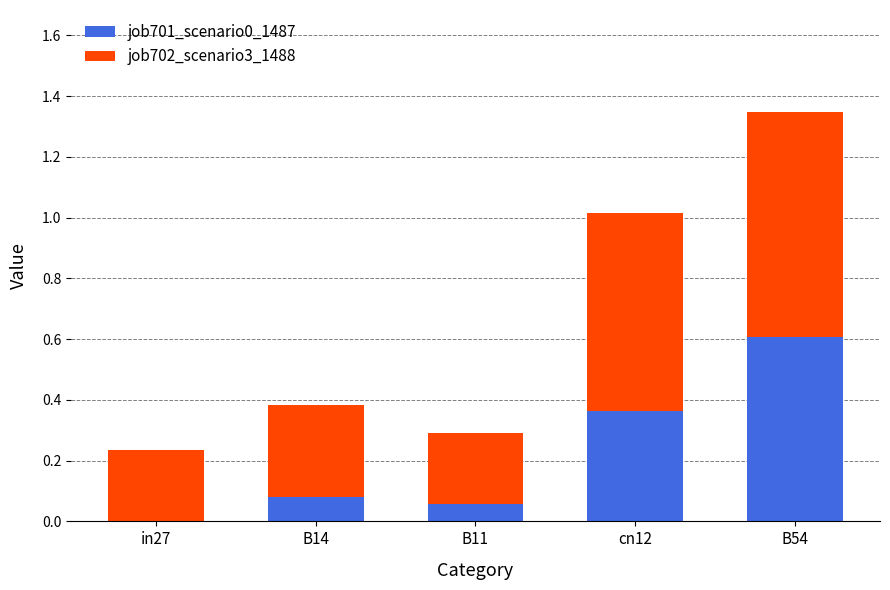

How many categories are shown in the chart?

5